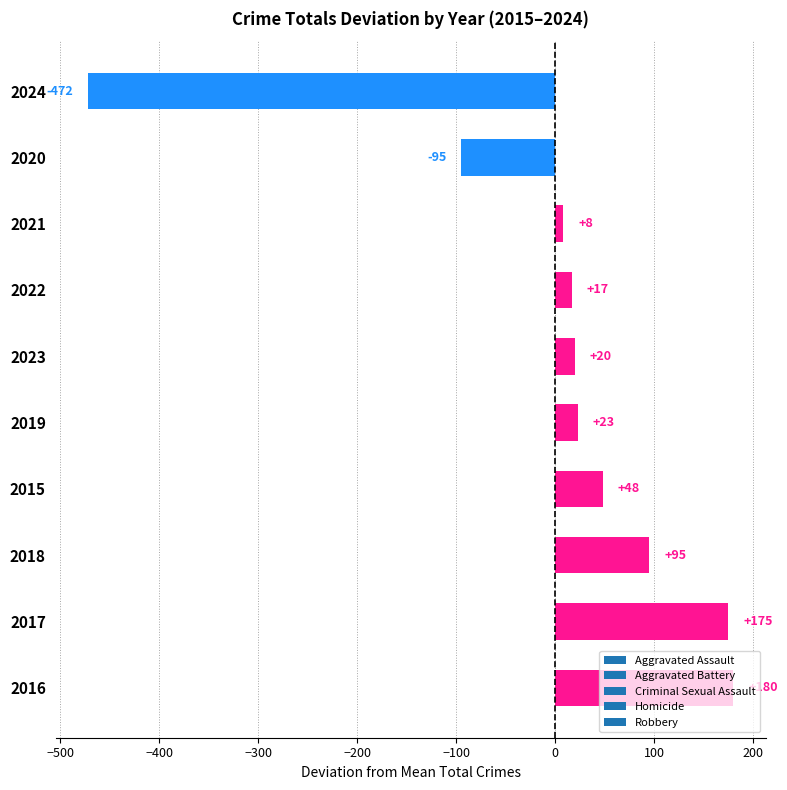

List the labels in order of value, smallest first.

2024, 2020, 2021, 2022, 2023, 2019, 2015, 2018, 2017, 2016